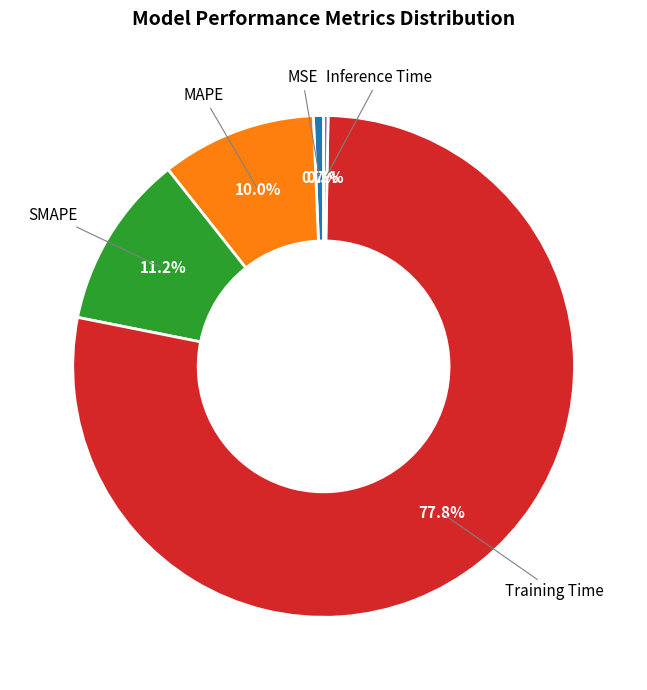

Is there any slice that represents more than half of the pie?

Yes